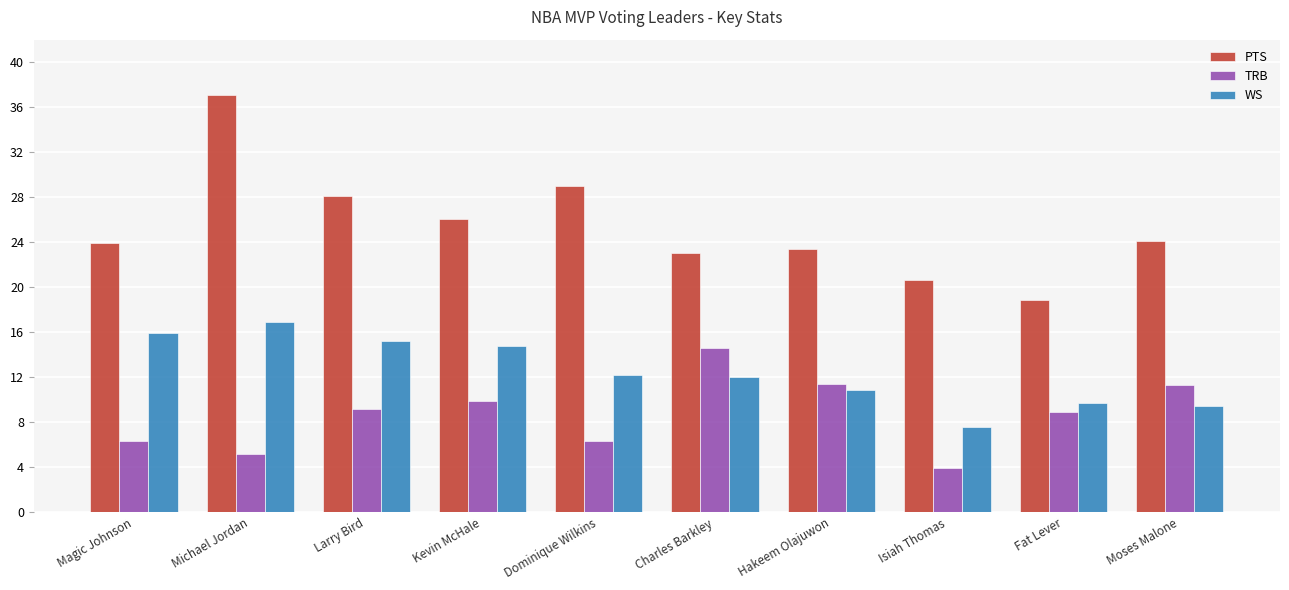

Is it true that PTS equals 23.4 at Hakeem Olajuwon?

True